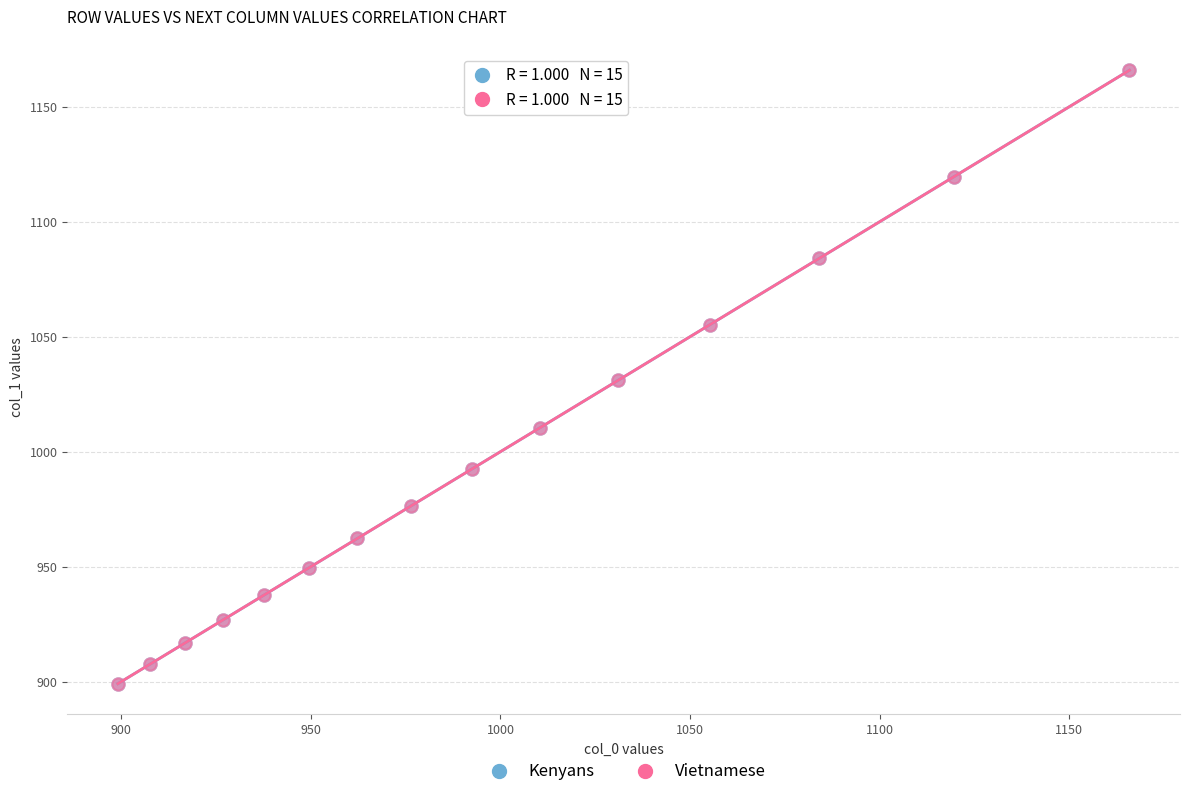

Which series has the largest Y range (max minus min)?

Vietnamese